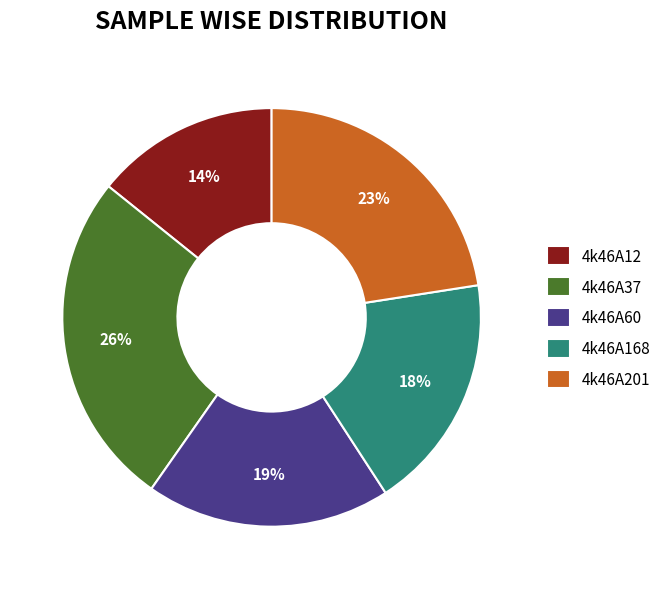

Approximately how many times larger is the value at 4k46A12 compared to 4k46A168?

0.8